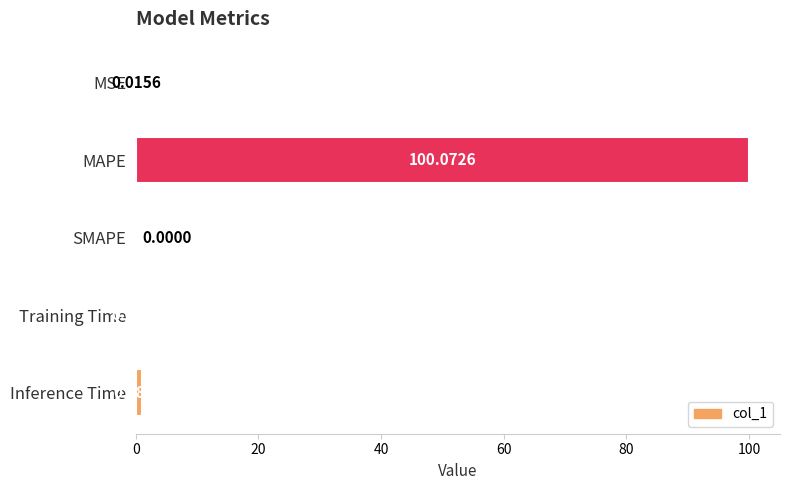

Count the number of categories in the chart.

5